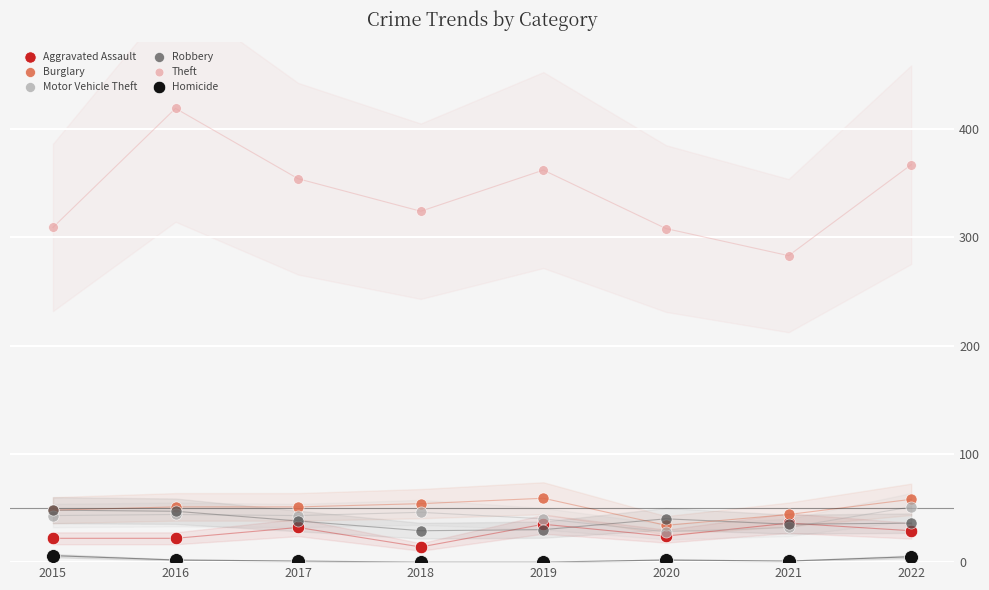

Across all series, what Y value is closest to 209?

283